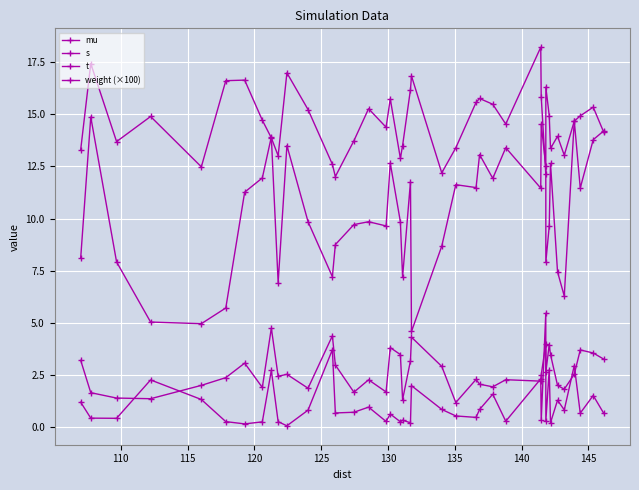

How many lines are shown in the chart?

4